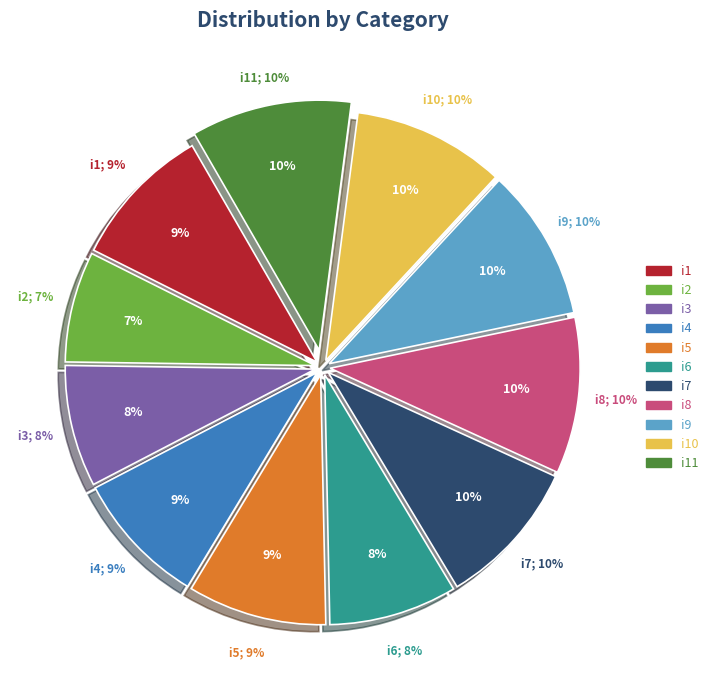

How many slices are in this pie chart?

11